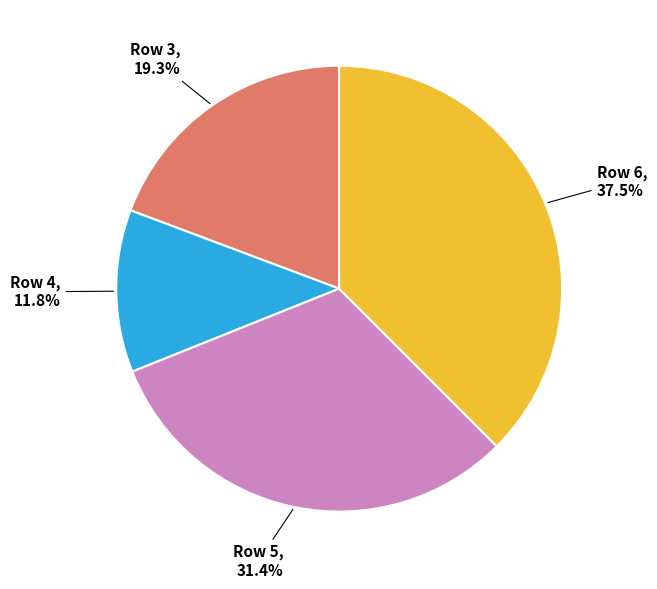

How many slices are in this pie chart?

4